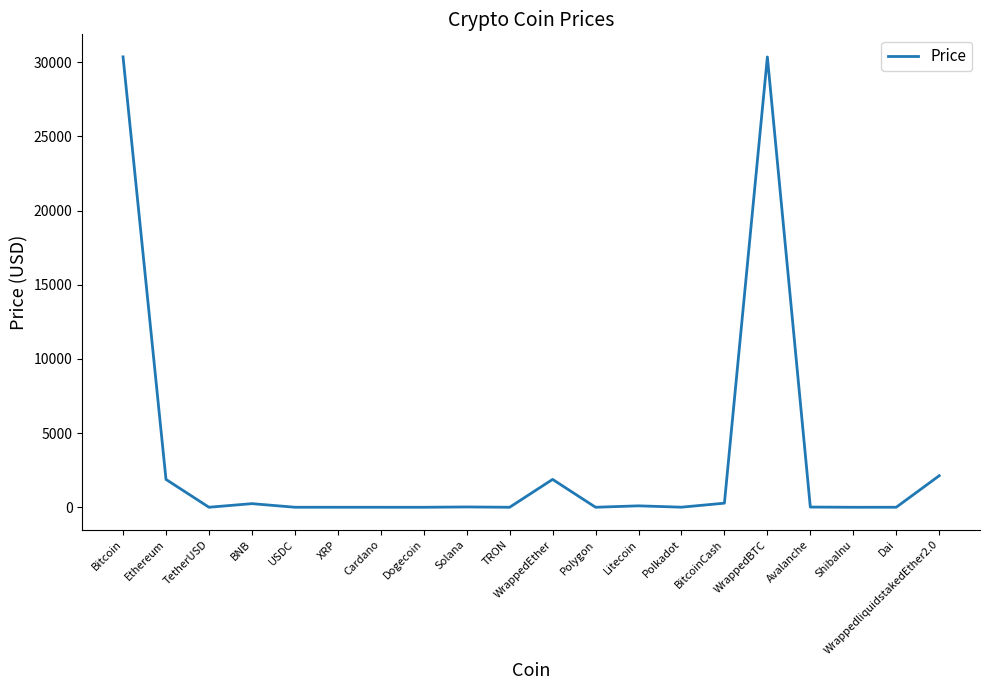

True or false: the data shows 1.0 at TetherUSD.

True